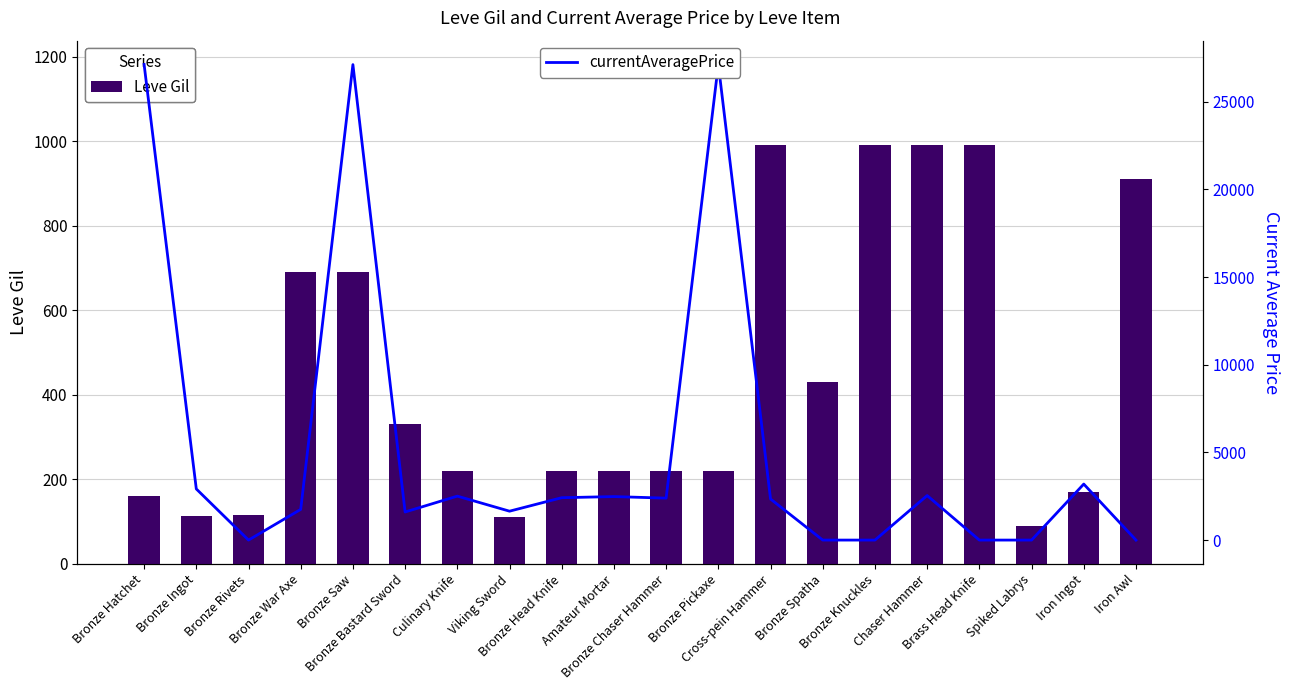

The value of Leve Gil at Bronze Ingot is 114. True or false?

True